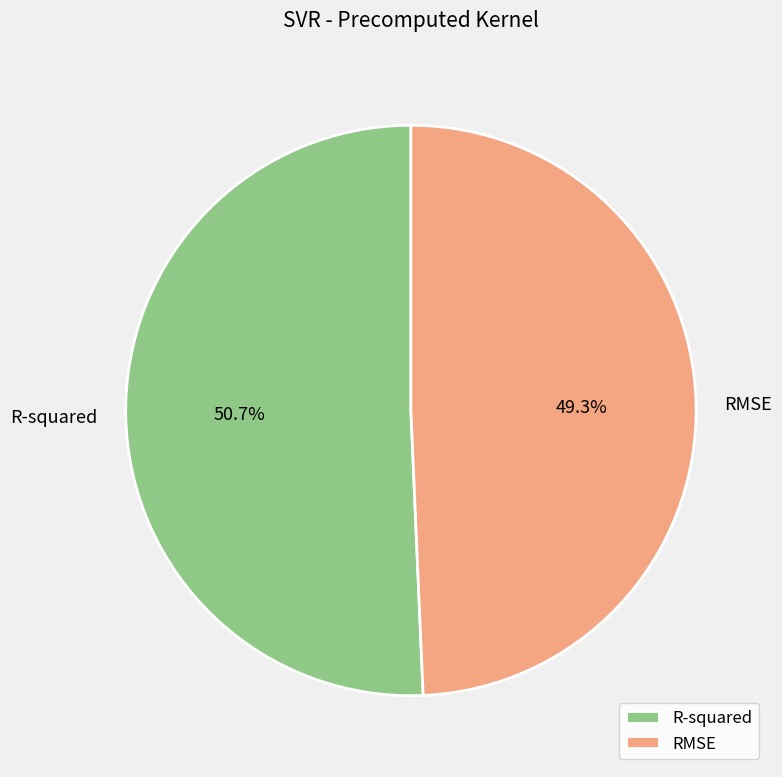

To the nearest percent, what is the average slice percentage?

50%